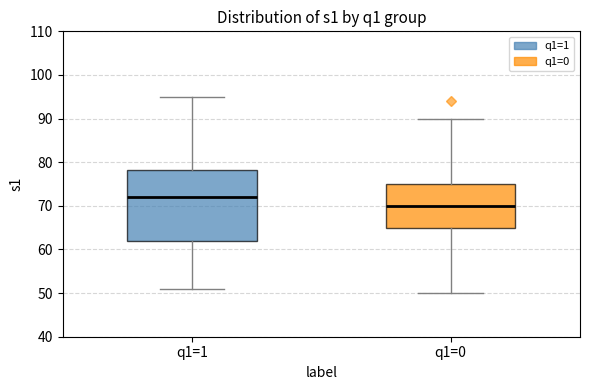

Which box has the lowest median line?

q1=0